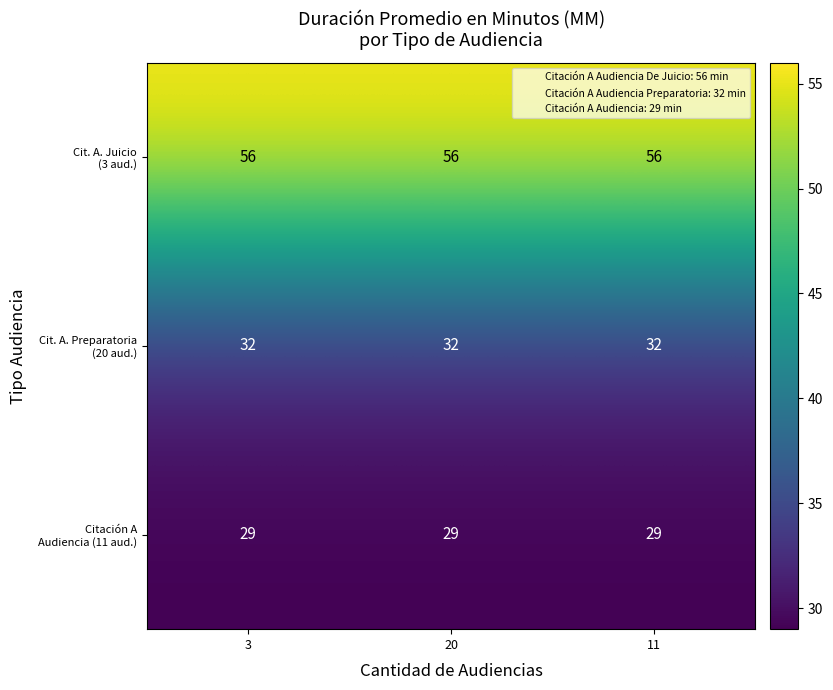

What is the spread (max minus min) of values at 3?

27